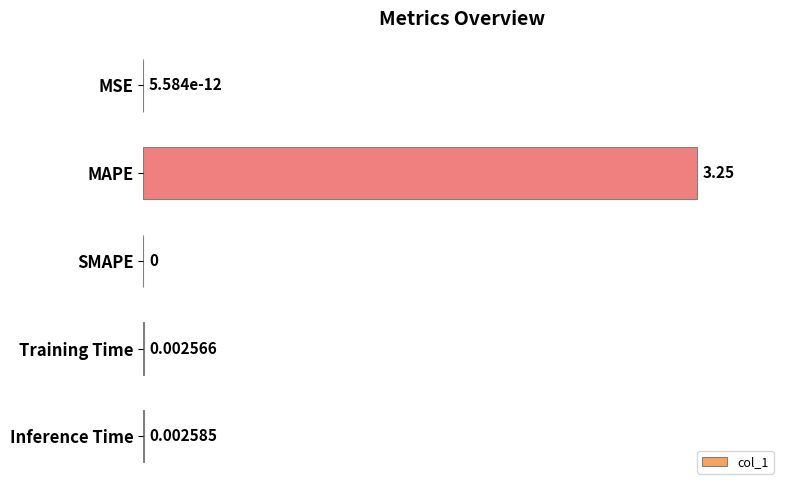

Which has a higher value, Inference Time or SMAPE?

Inference Time